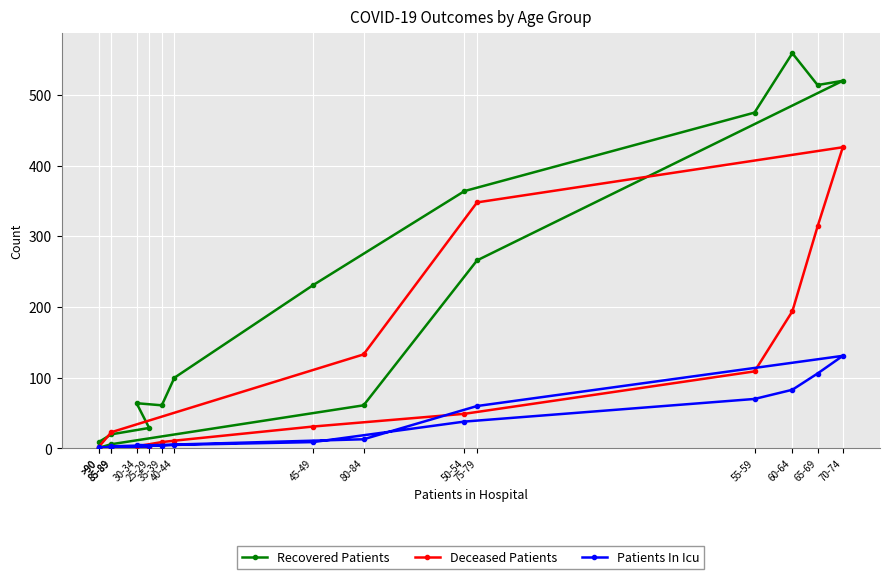

True or false: Recovered Patients and Patients In Icu cross at least once.

False